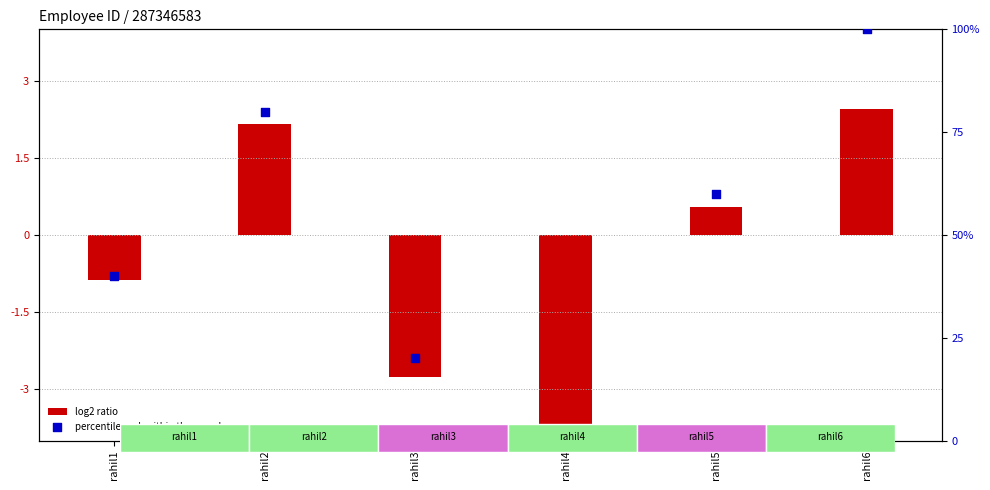

What are all the series names shown in the legend?

log2 ratio, percentile rank within the sample